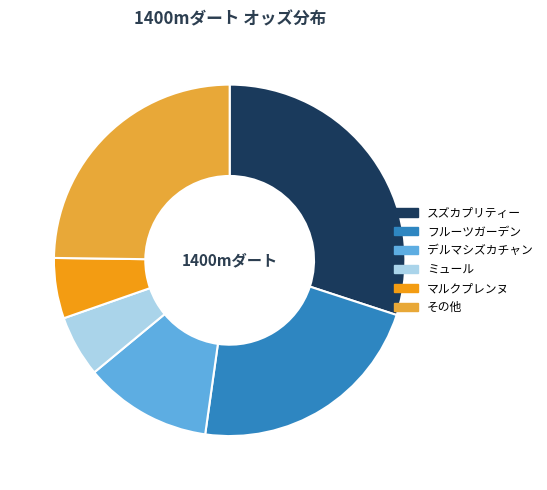

Approximately how many times larger is the value at フルーツガーデン compared to ミュール?

3.9